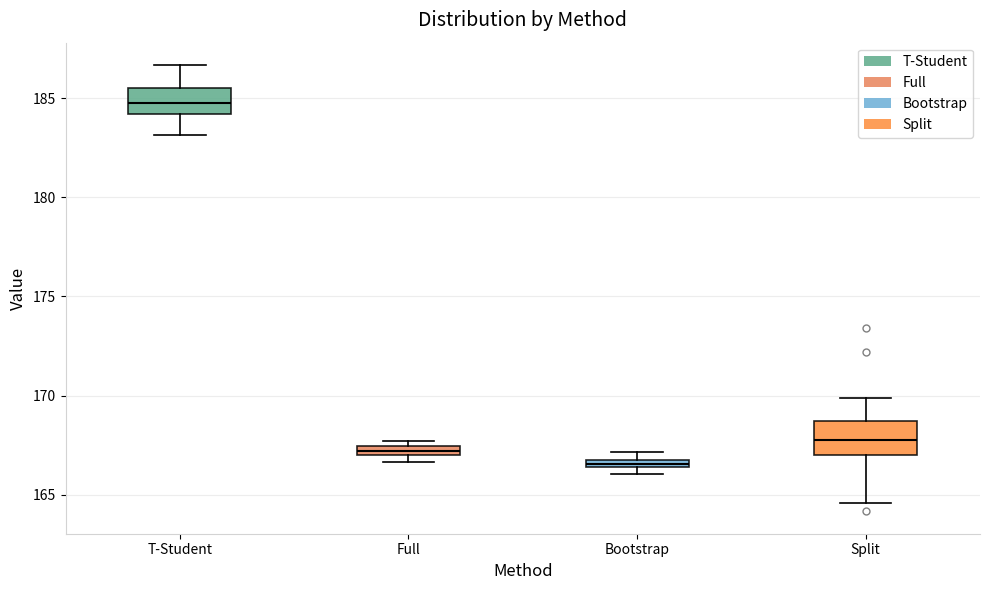

Where is the upper edge of the box for Full on the y-axis? The values are not printed on the chart, so give them approximately, as read against the axis.

167.5